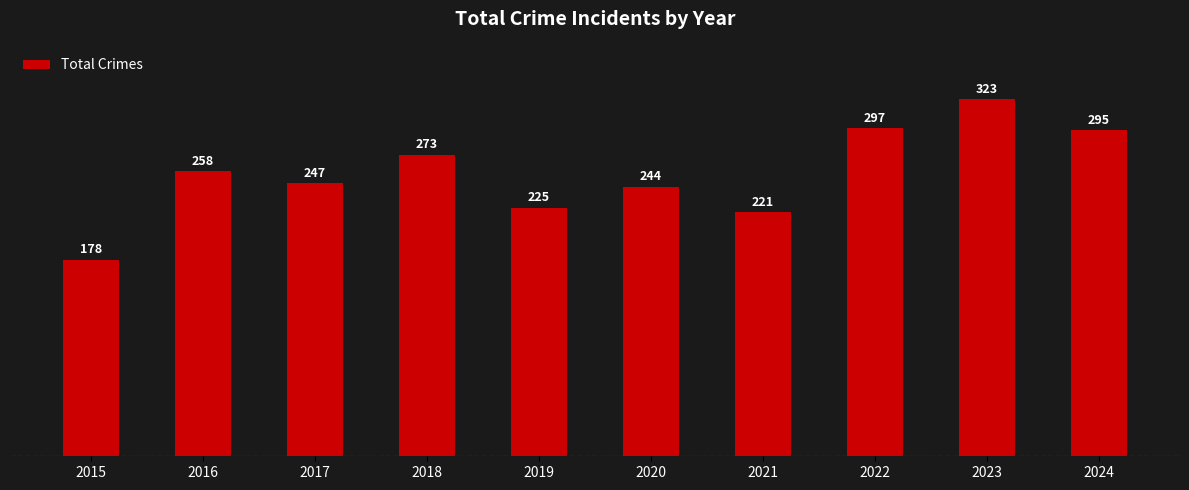

What is the maximum value shown in the chart?

323